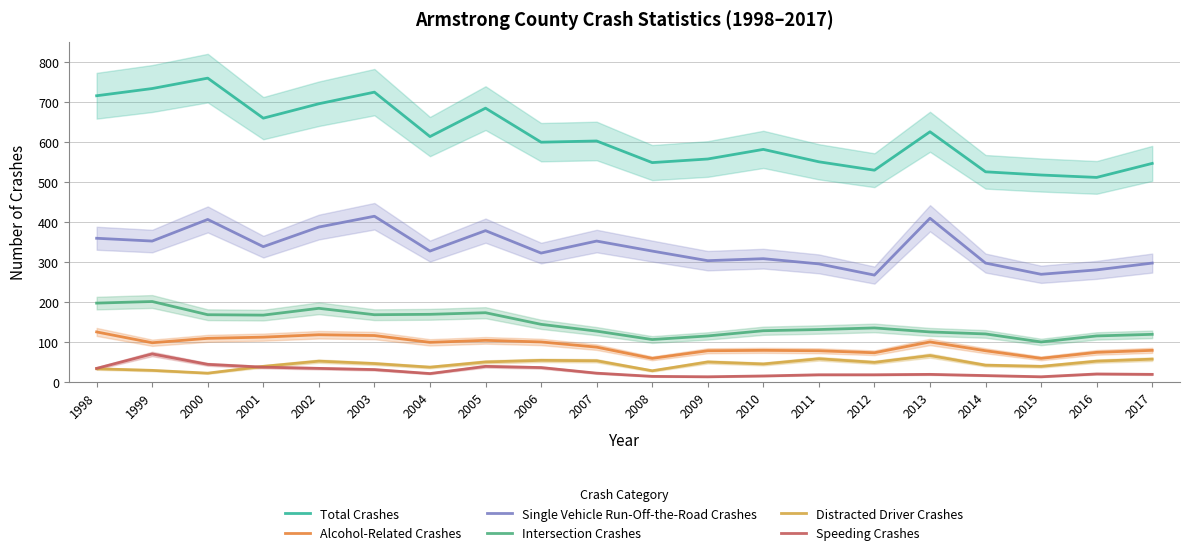

At 2004, list the series in order from largest to smallest.

Total Crashes, Single Vehicle Run-Off-the-Road Crashes, Intersection Crashes, Alcohol-Related Crashes, Distracted Driver Crashes, Speeding Crashes